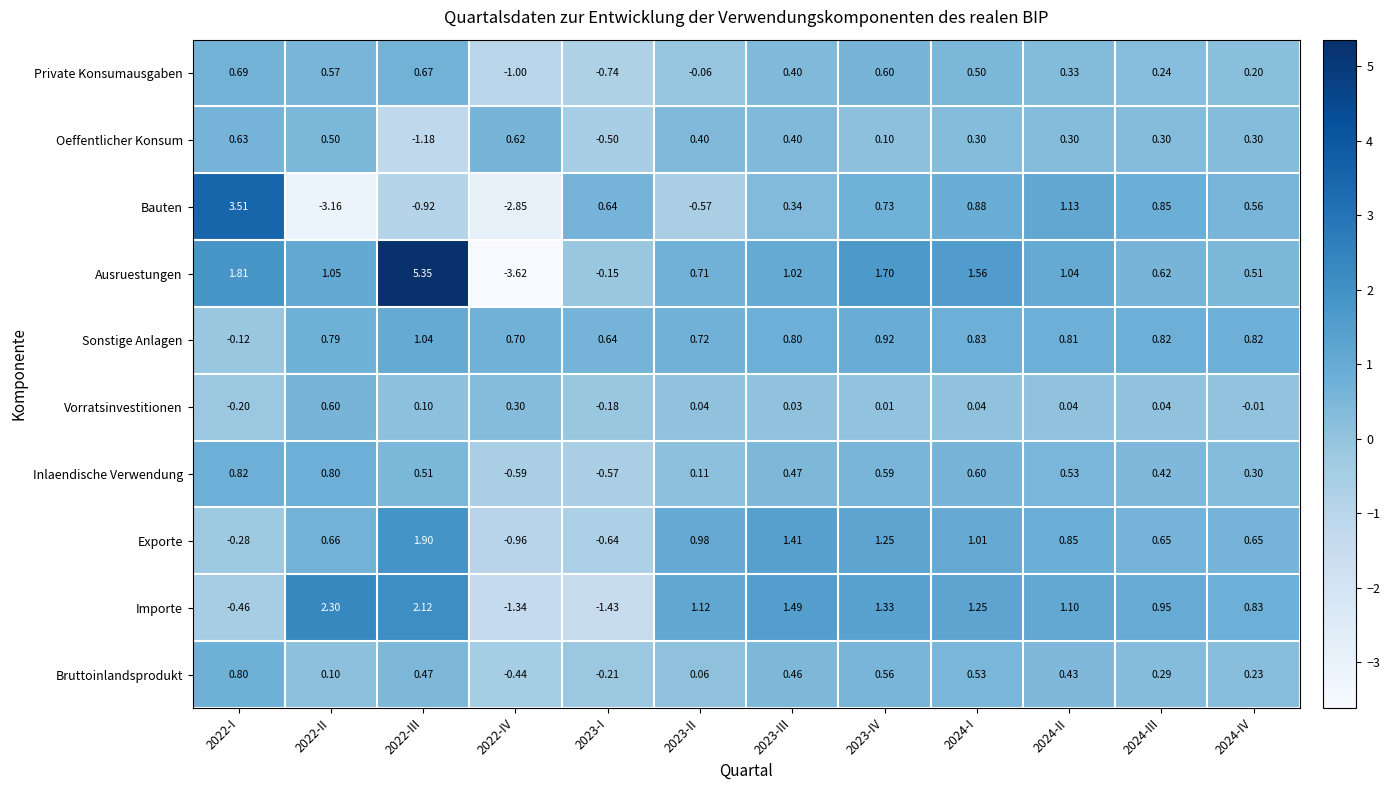

How many data points does each series have?

12